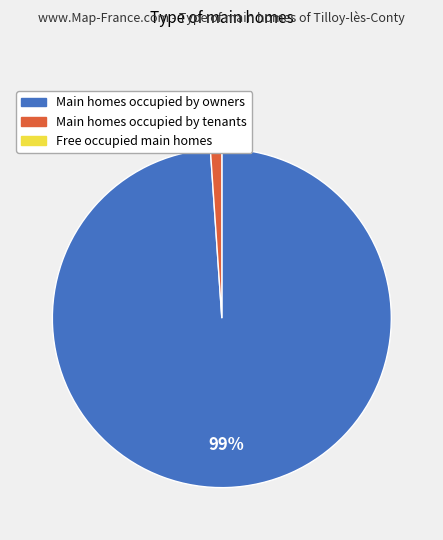

To the nearest percent, what is the difference between the largest and smallest slice percentages?

98%